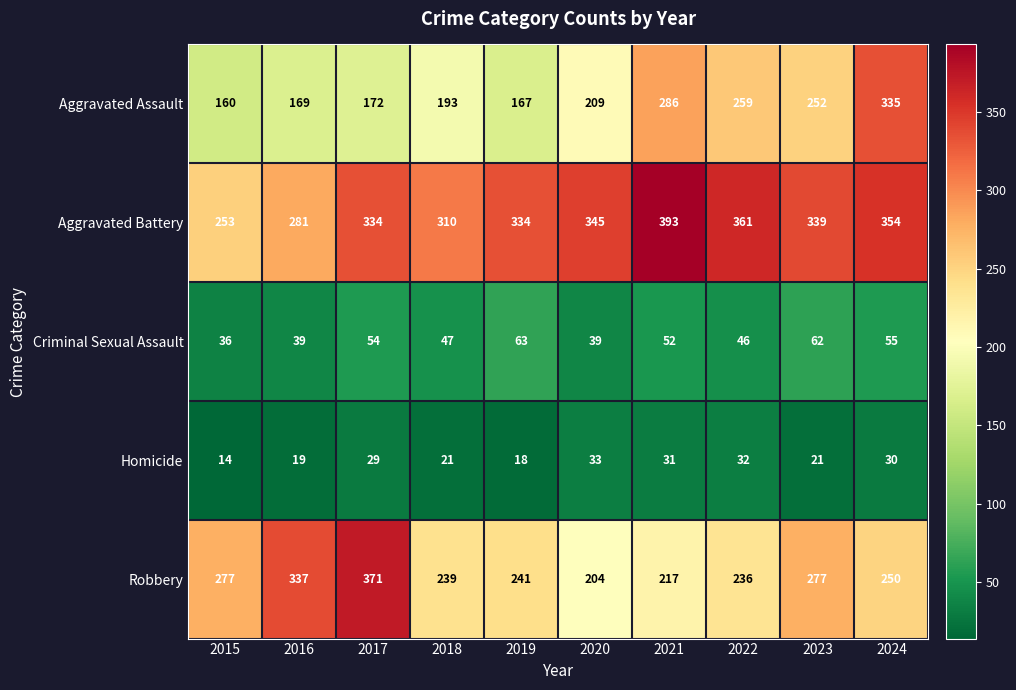

The Criminal Sexual Assault series shows 52 at 2021. True or false?

True